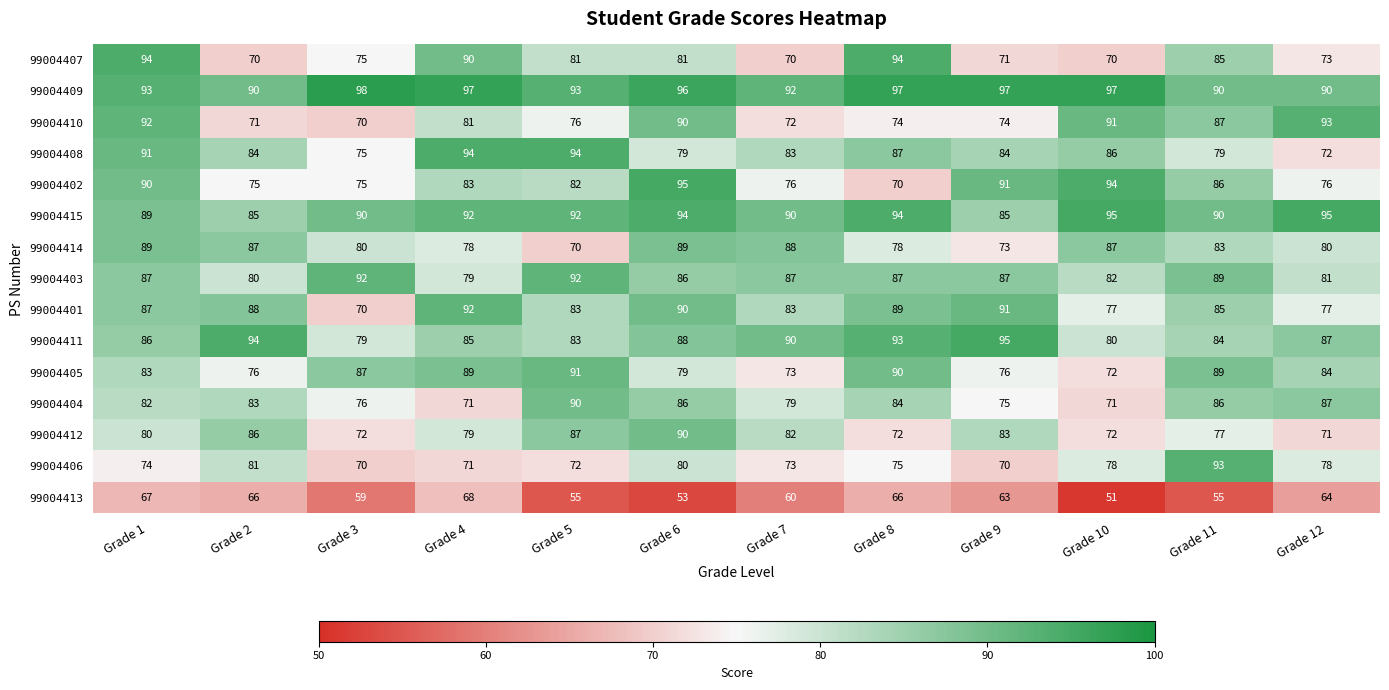

Which series changed the most between Grade 3 and Grade 10?

99004410